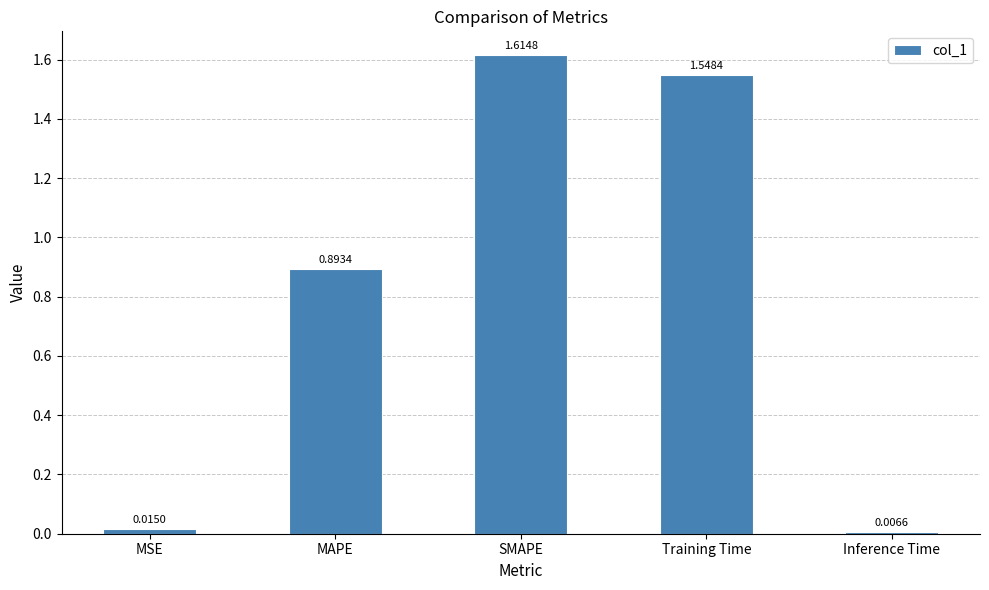

List the labels in order of value, largest first.

SMAPE, Training Time, MAPE, MSE, Inference Time